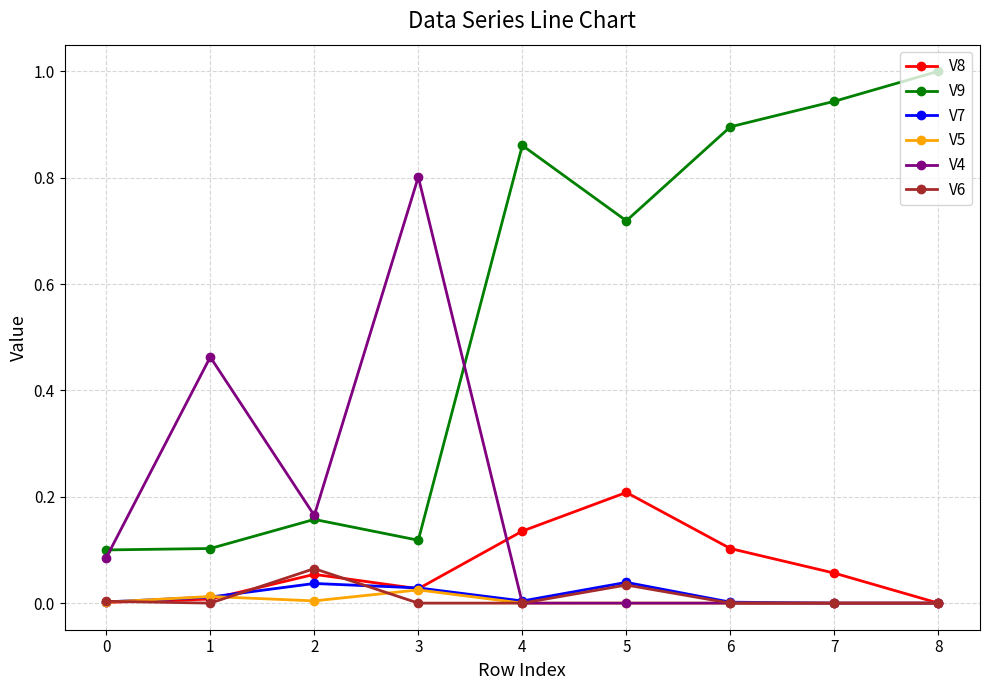

Does the chart have visible grid lines?

Yes